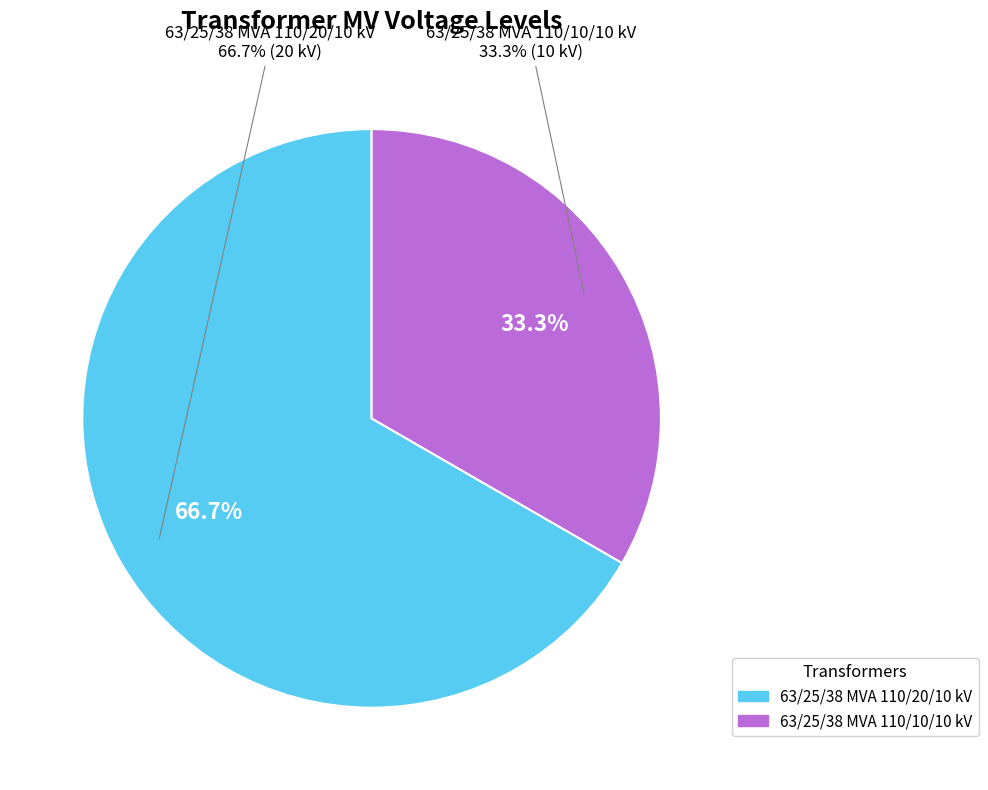

What is the change in value from 63/25/38 MVA 110/20/10 kV to 63/25/38 MVA 110/10/10 kV?

-10